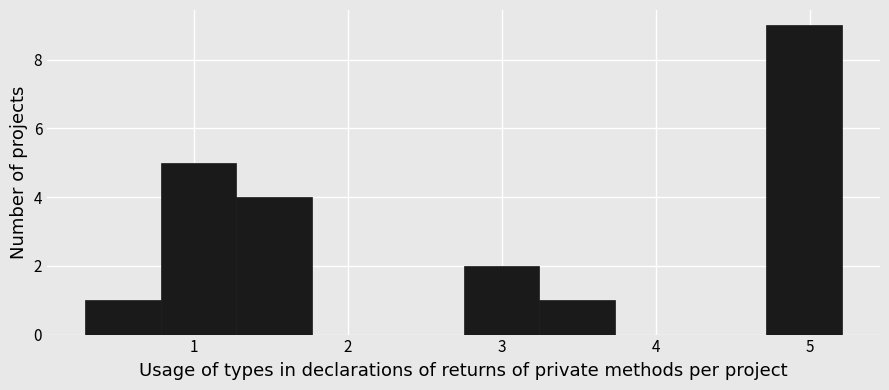

Which range on the x-axis has the tallest bar?

4.7 to 5.2